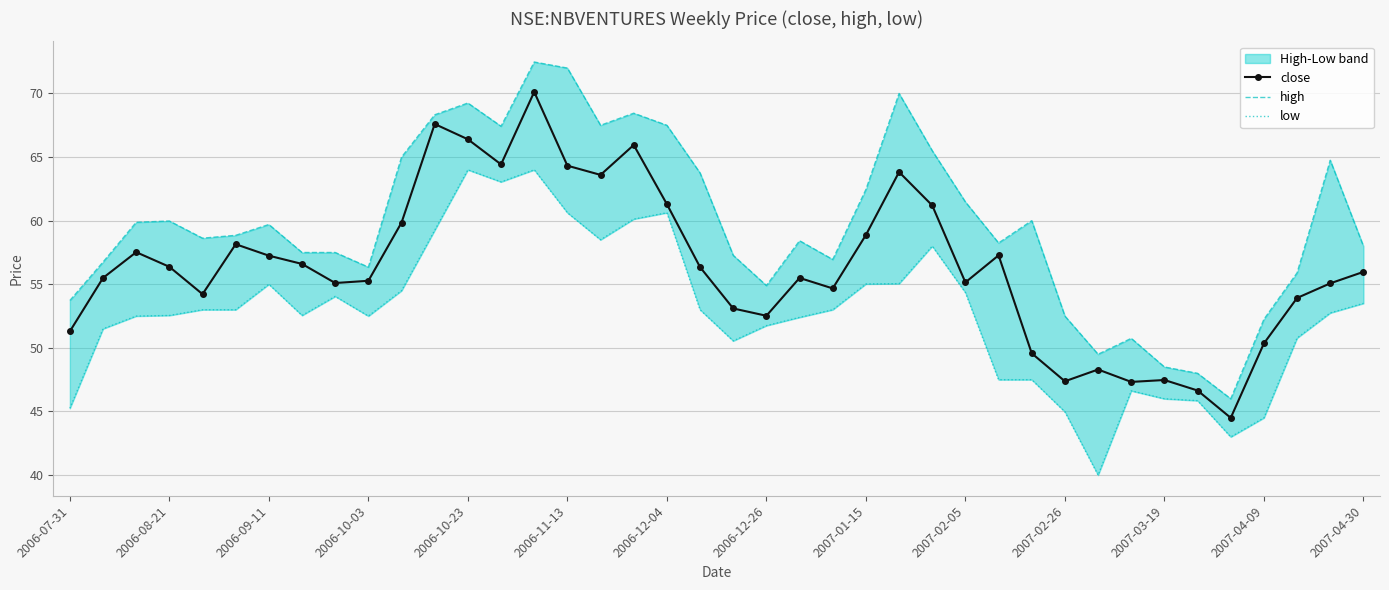

The close series shows 55.1 at 2007-02-05. True or false?

True